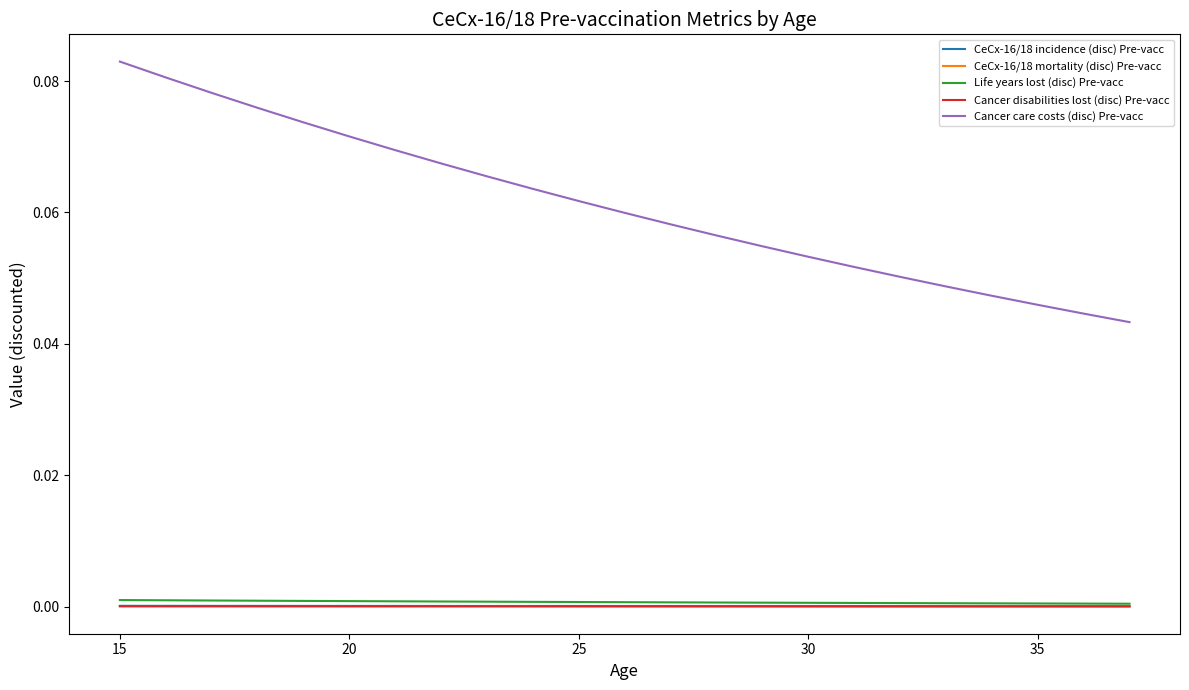

Which series has the largest range (max minus min)?

Cancer care costs (disc) Pre-vacc